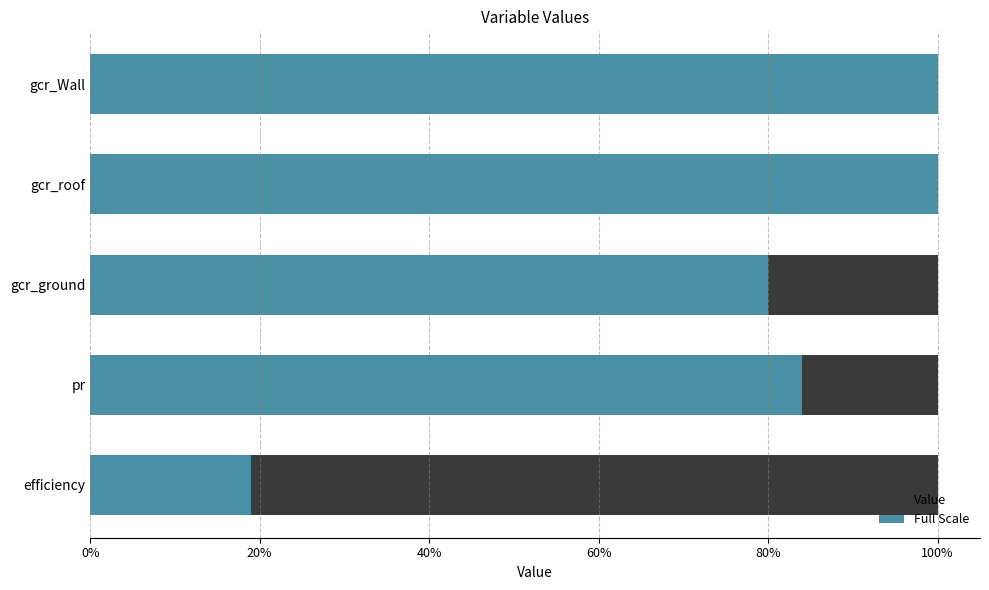

Between 0% and 60%, which series saw the biggest shift?

Value